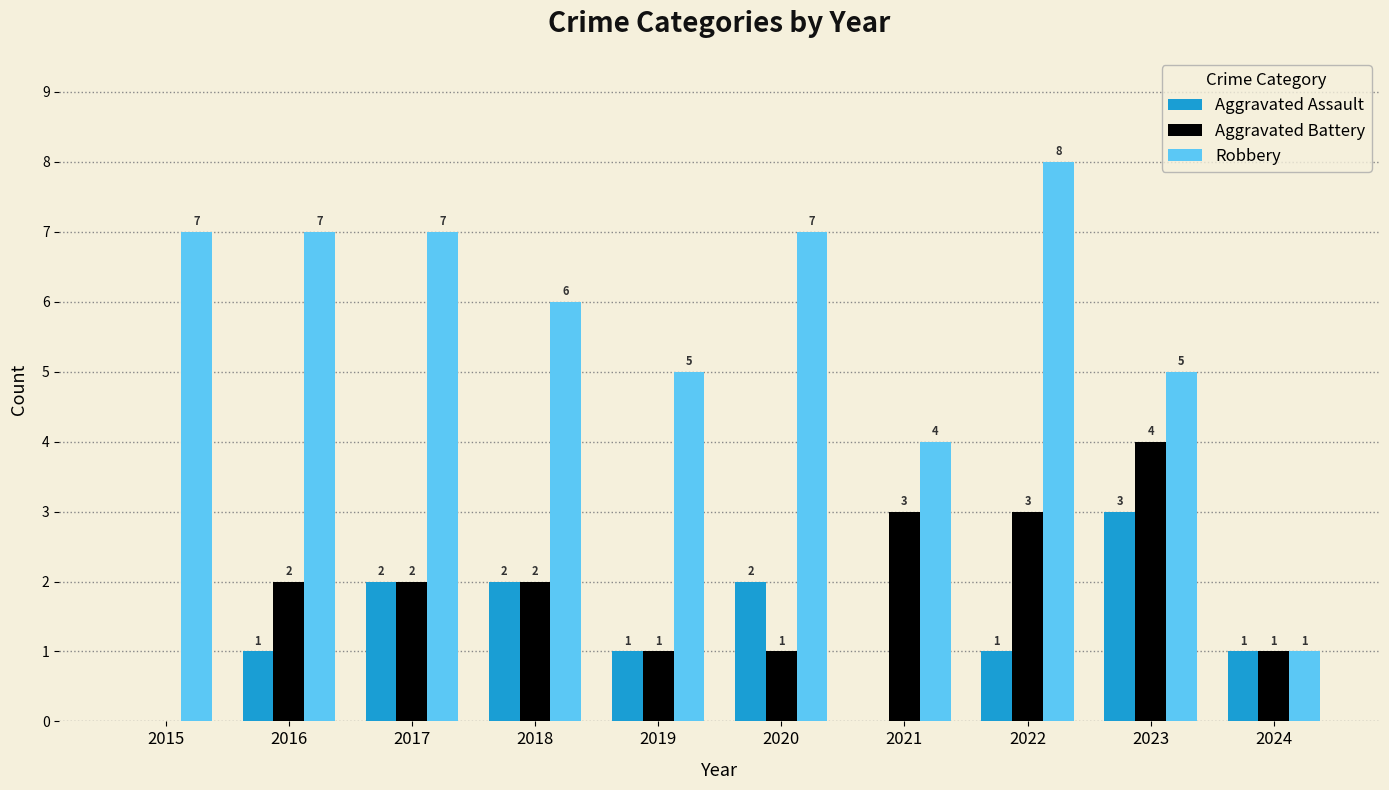

Read the Aggravated Battery value at 2019.

1